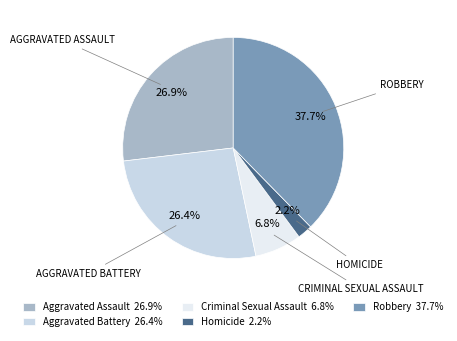

The Criminal Sexual Assault slice represents 1% of the pie. True or false?

False